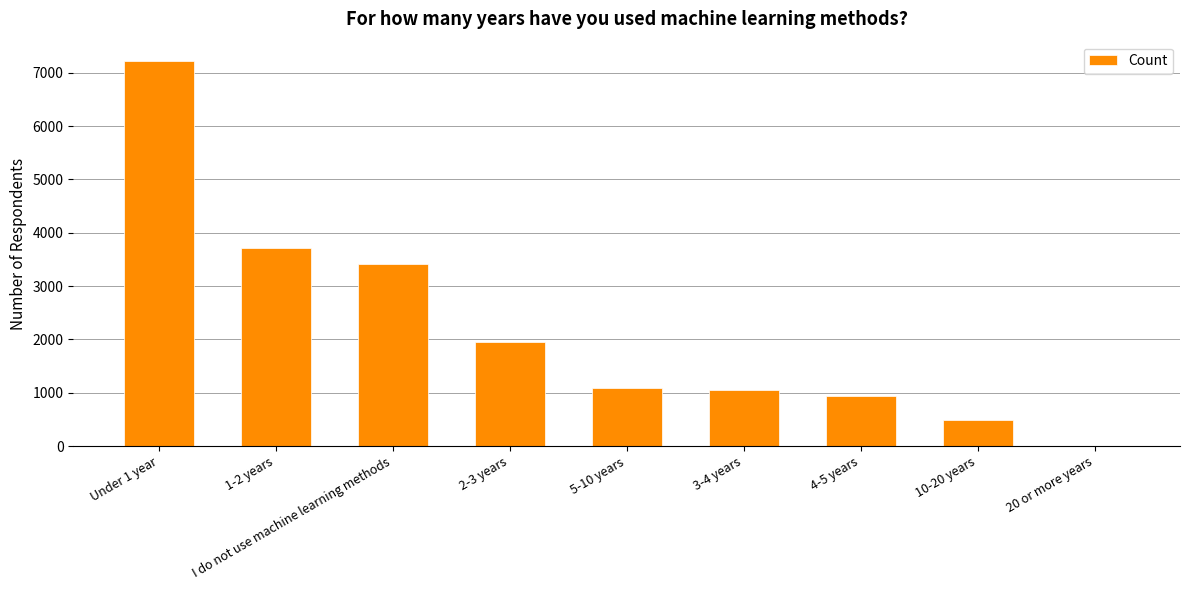

What is the change in value from 5-10 years to 10-20 years?

-607